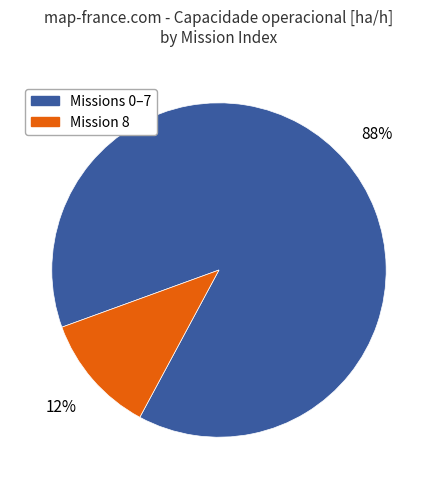

To the nearest percent, what is the average slice percentage?

50%